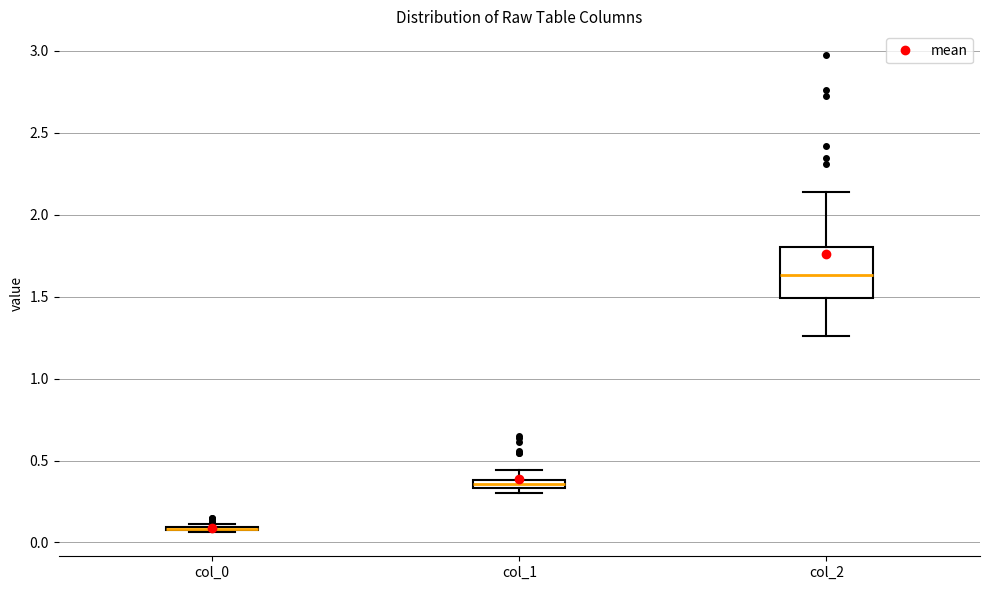

Which box is the tallest, from its lower edge to its upper edge?

col_2